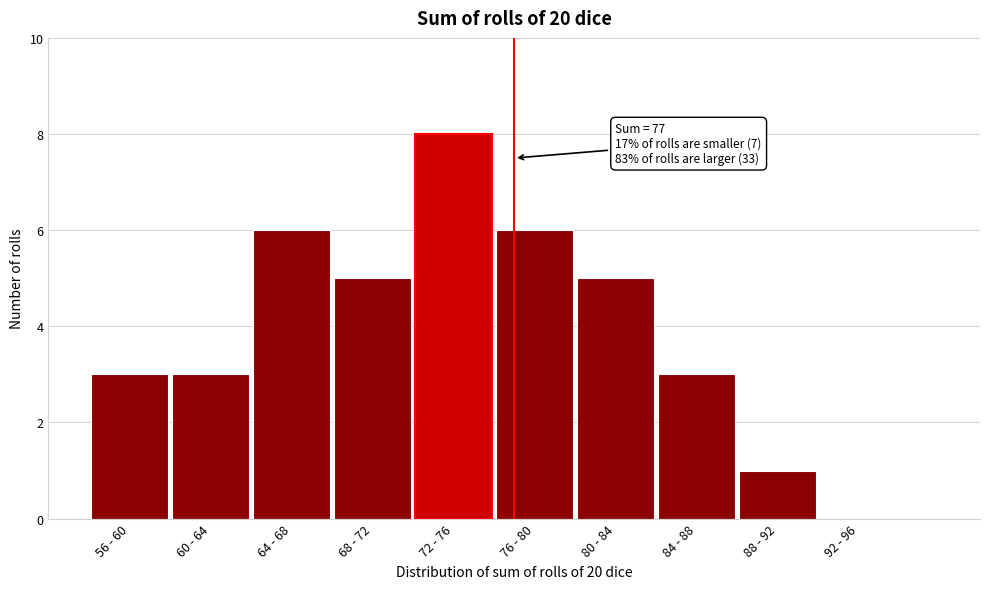

What is the maximum value shown in the chart?

8